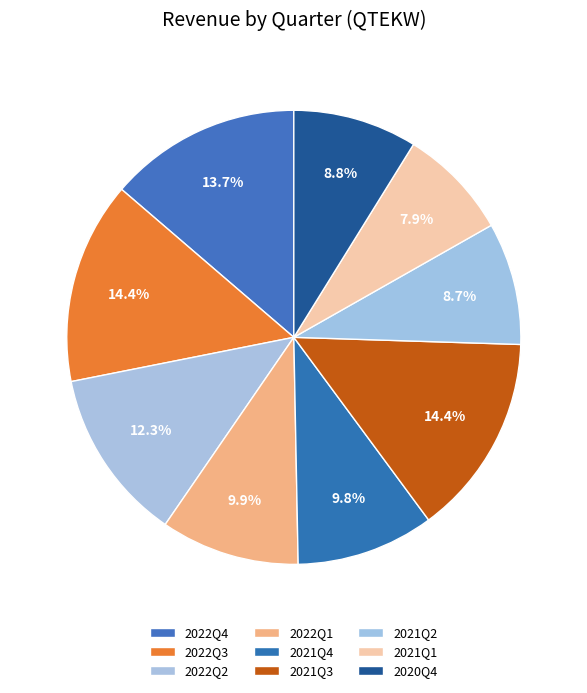

Count the number of slices in the pie.

9